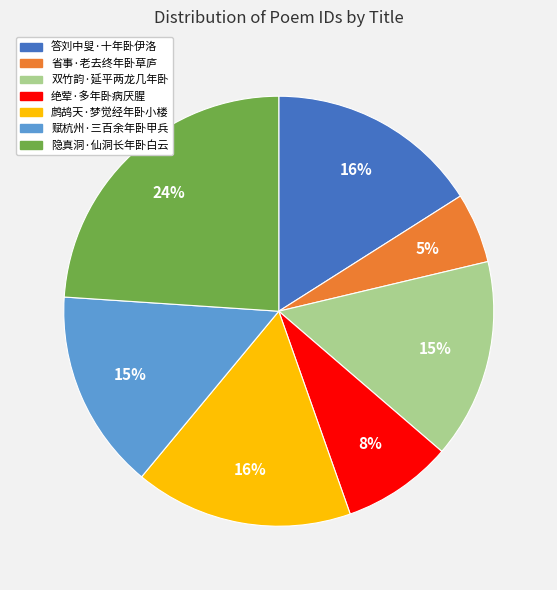

Which category has the smallest portion of the pie?

省事·老去终年卧草庐